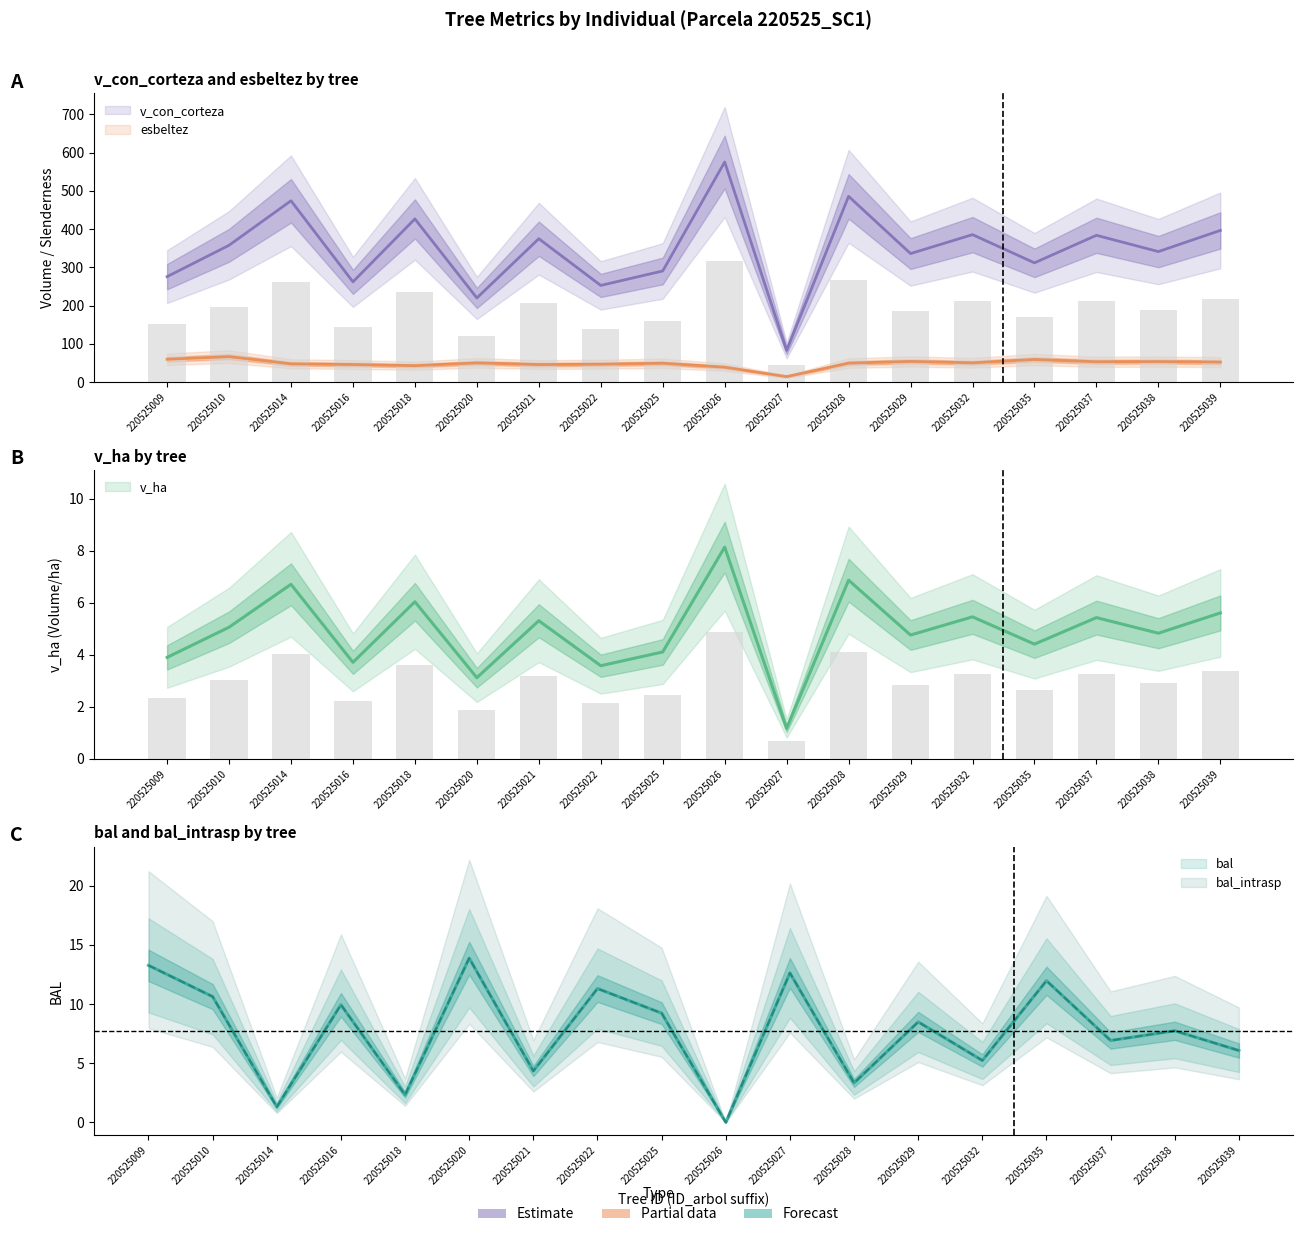

Reading left to right, what are all the values shown in this chart?

bal: 220525009=13.3	220525010=10.6	220525014=1.3	220525016=9.9	220525018=2.3	220525020=13.9	220525021=4.3	220525022=11.3	220525025=9.2	220525026=0.0	220525027=12.6	220525028=3.3	220525029=8.5	220525032=5.2	220525035=12.0	220525037=6.9	220525038=7.7	220525039=6.1
bal_intrasp: 220525009=13.3	220525010=10.6	220525014=1.3	220525016=9.9	220525018=2.3	220525020=13.9	220525021=4.3	220525022=11.3	220525025=9.2	220525026=0.0	220525027=12.6	220525028=3.3	220525029=8.5	220525032=5.2	220525035=12.0	220525037=6.9	220525038=7.7	220525039=6.1
esbeltez: 220525009=60.0	220525010=66.8	220525014=48.0	220525016=46.2	220525018=43.2	220525020=50.4	220525021=46.1	220525022=47.0	220525025=49.5	220525026=39.2	220525027=14.6	220525028=49.8	220525029=54.3	220525032=50.6	220525035=59.3	220525037=53.4	220525038=53.9	220525039=52.5
v_con_corteza: 220525009=151.7	220525010=196.8	220525014=260.8	220525016=144.2	220525018=234.7	220525020=121.1	220525021=206.3	220525022=139.1	220525025=159.9	220525026=316.5	220525027=45.7	220525028=267.2	220525029=184.9	220525032=212.1	220525035=171.6	220525037=211.2	220525038=187.8	220525039=218.2
v_ha: 220525009=2.3	220525010=3.0	220525014=4.0	220525016=2.2	220525018=3.6	220525020=1.9	220525021=3.2	220525022=2.1	220525025=2.5	220525026=4.9	220525027=0.7	220525028=4.1	220525029=2.9	220525032=3.3	220525035=2.6	220525037=3.3	220525038=2.9	220525039=3.4